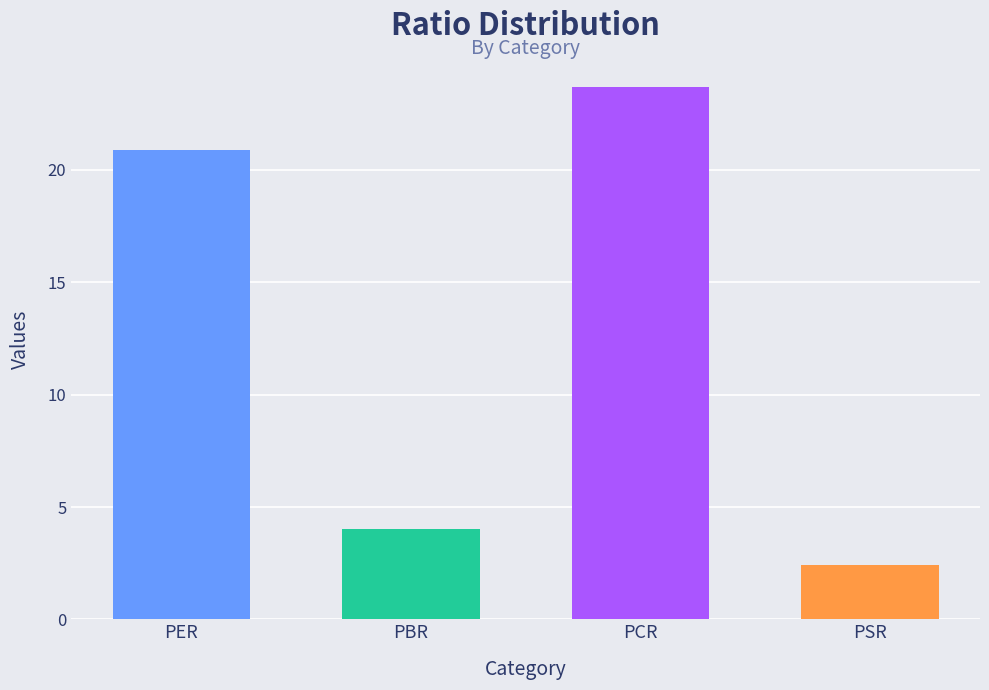

Approximately how many times larger is the value at PCR compared to PSR?

9.8